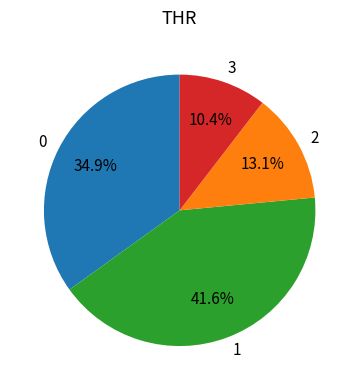

Which slice is the smallest?

3